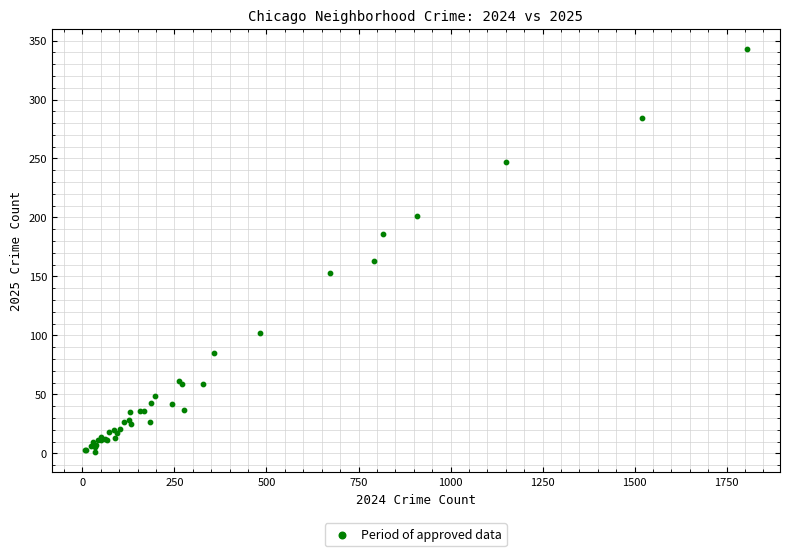

What Y value in the scatter plot is closest to 172?

163